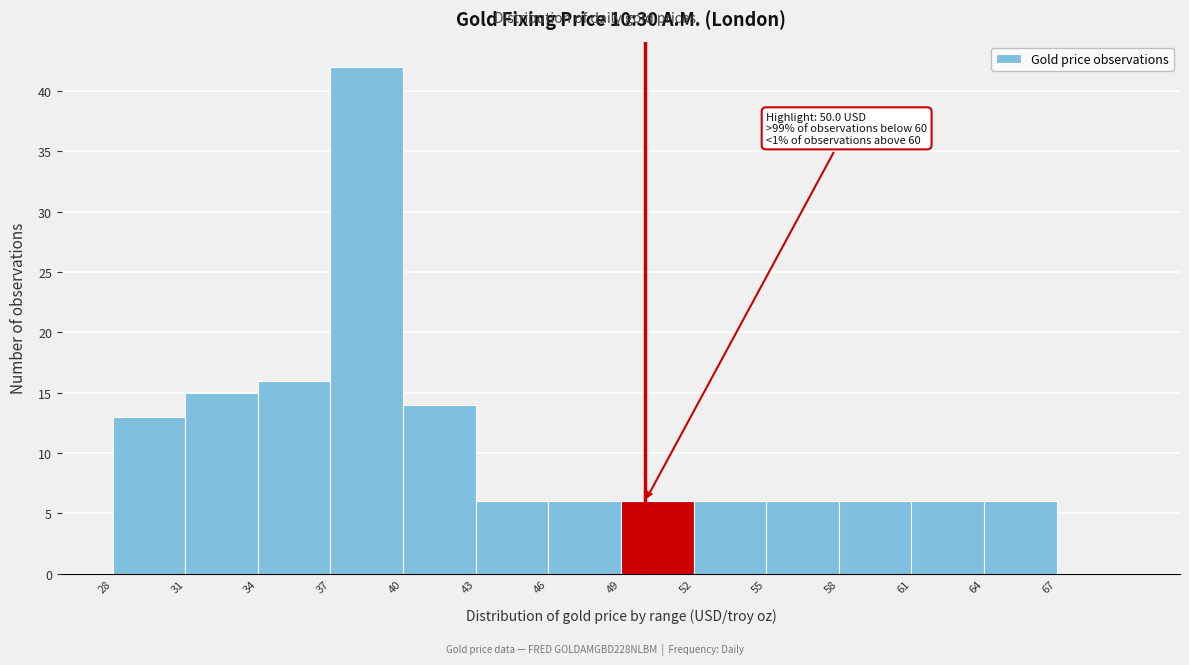

Which range on the x-axis has the tallest bar?

37 to 40